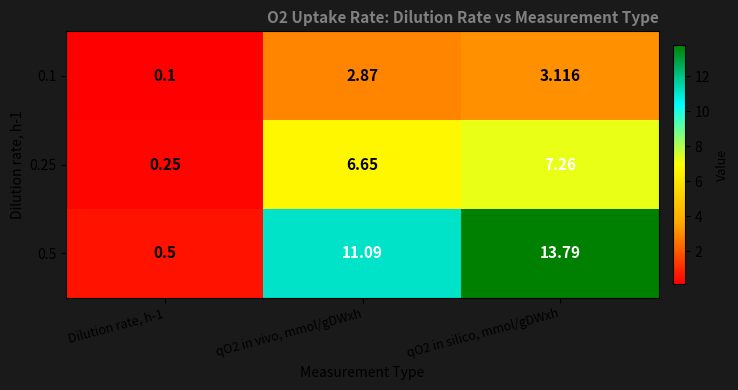

Is the value of 0.5 at Dilution rate, h-1 greater than the value of 0.1 at Dilution rate, h-1?

Yes